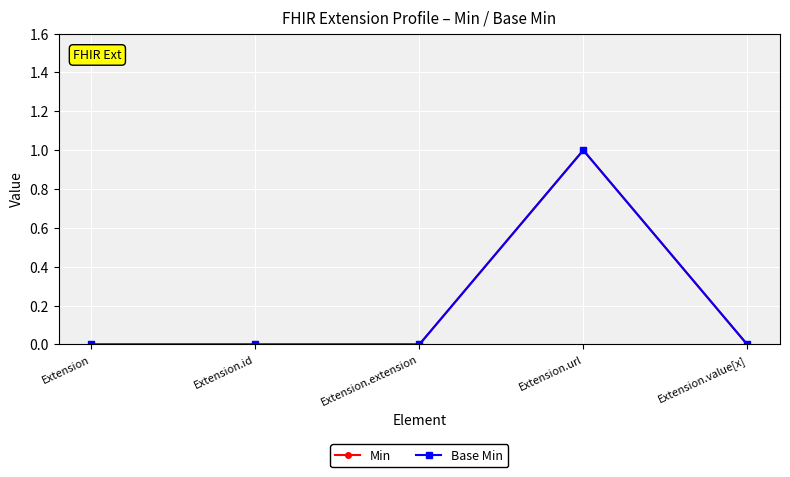

Does the chart have visible grid lines?

Yes